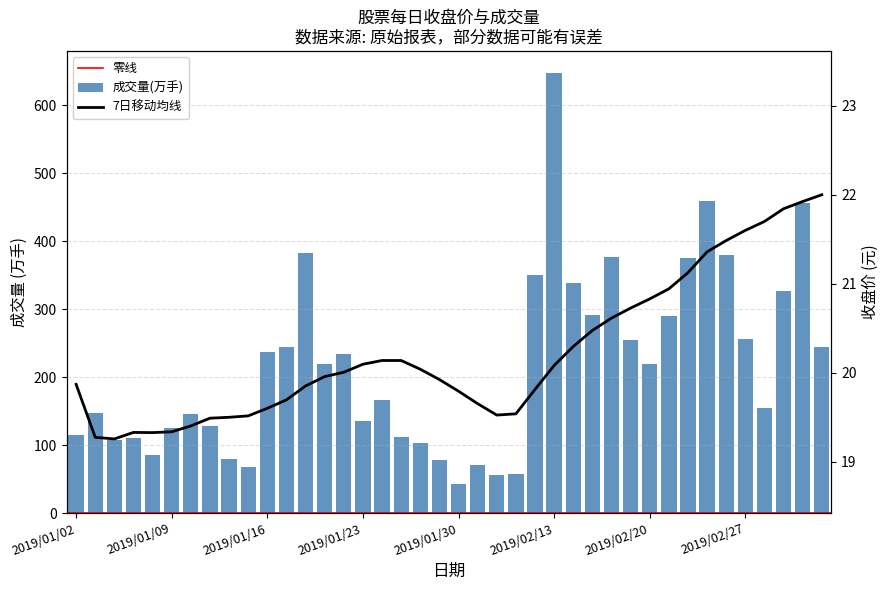

Is it true that 7日移动均线 equals 28.1 at 2019/01/28?

False